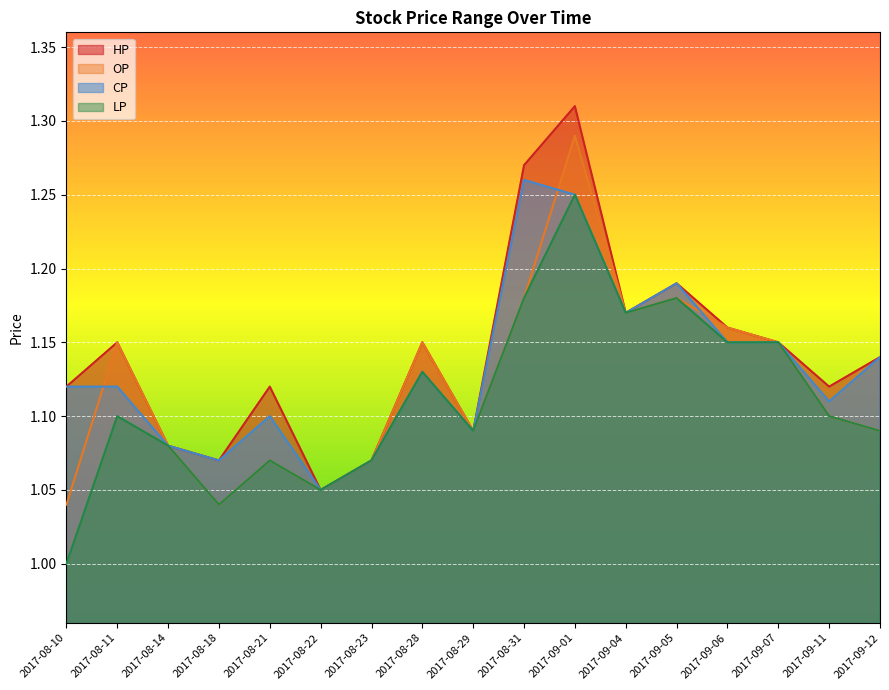

Which series has the largest total across all categories?

HP